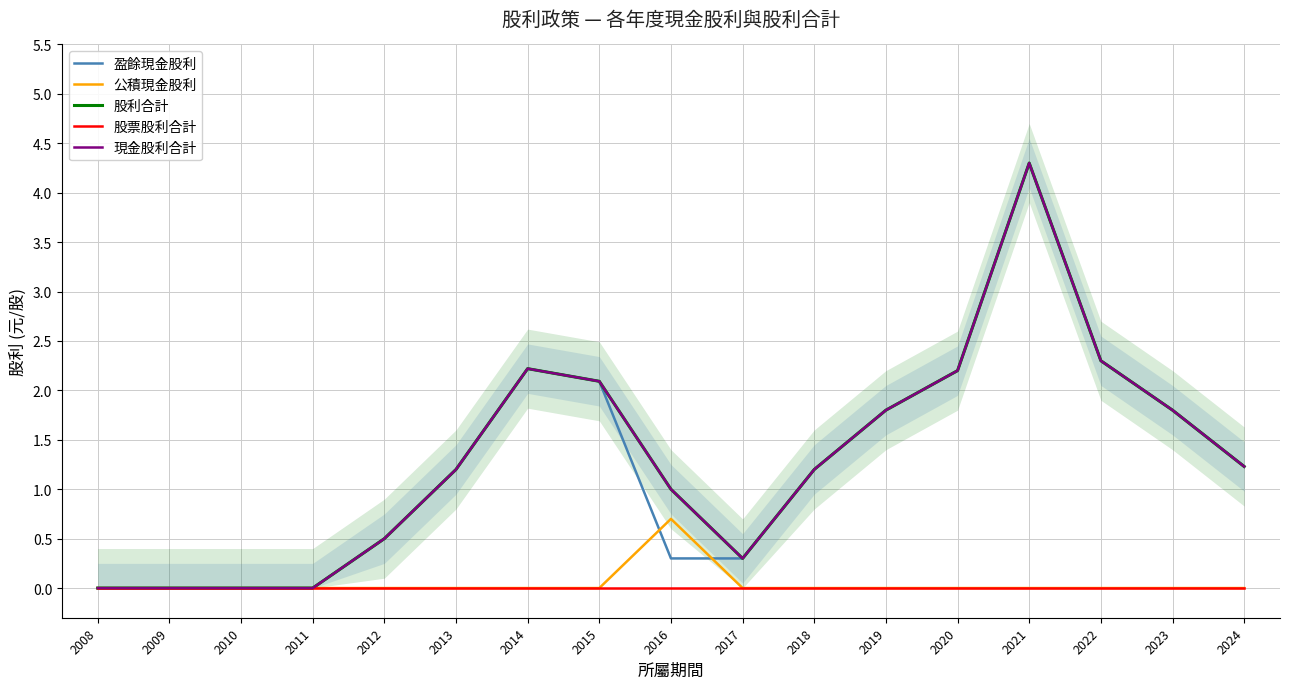

Is this an area chart (filled region under the line)?

No